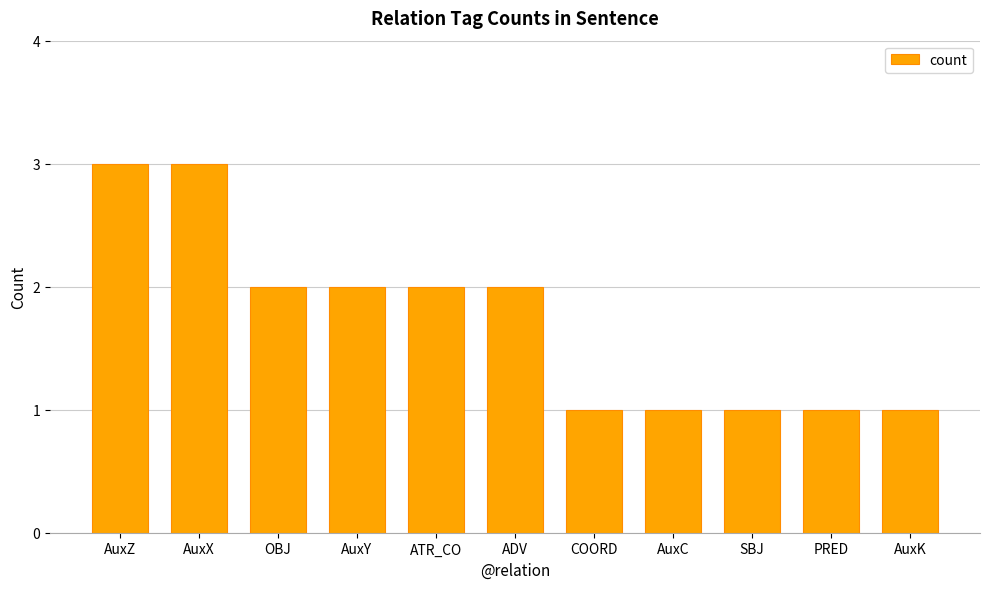

What is the difference between the values at PRED and ADV?

1